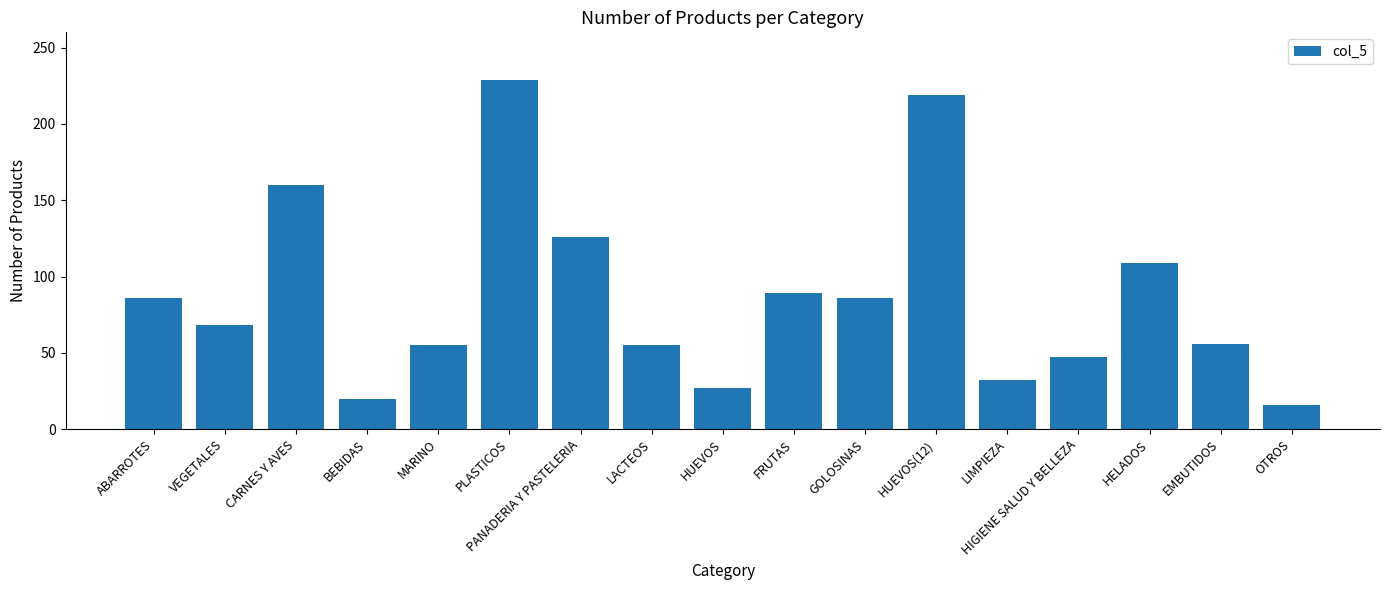

What position from the right is GOLOSINAS?

7